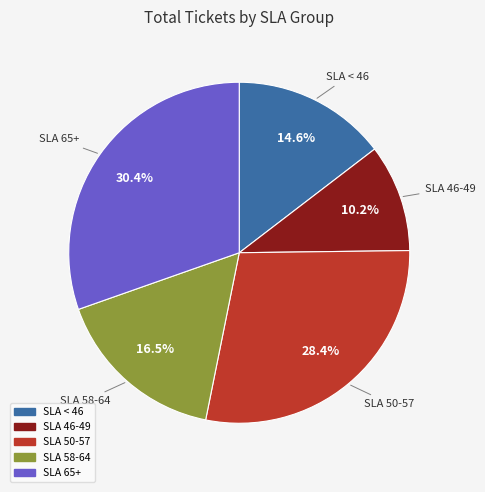

Between SLA 46-49 and SLA 58-64, which is larger?

SLA 58-64